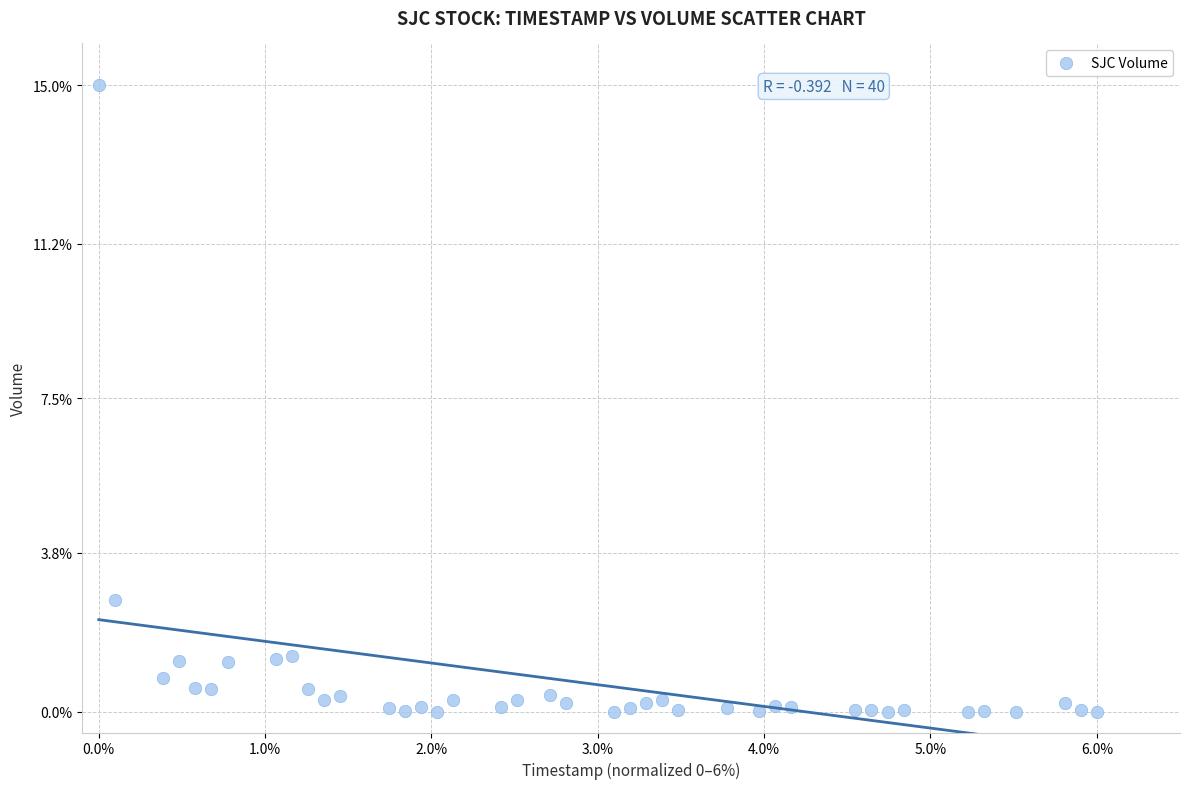

What is the range of Y values (max minus min)?

15.0